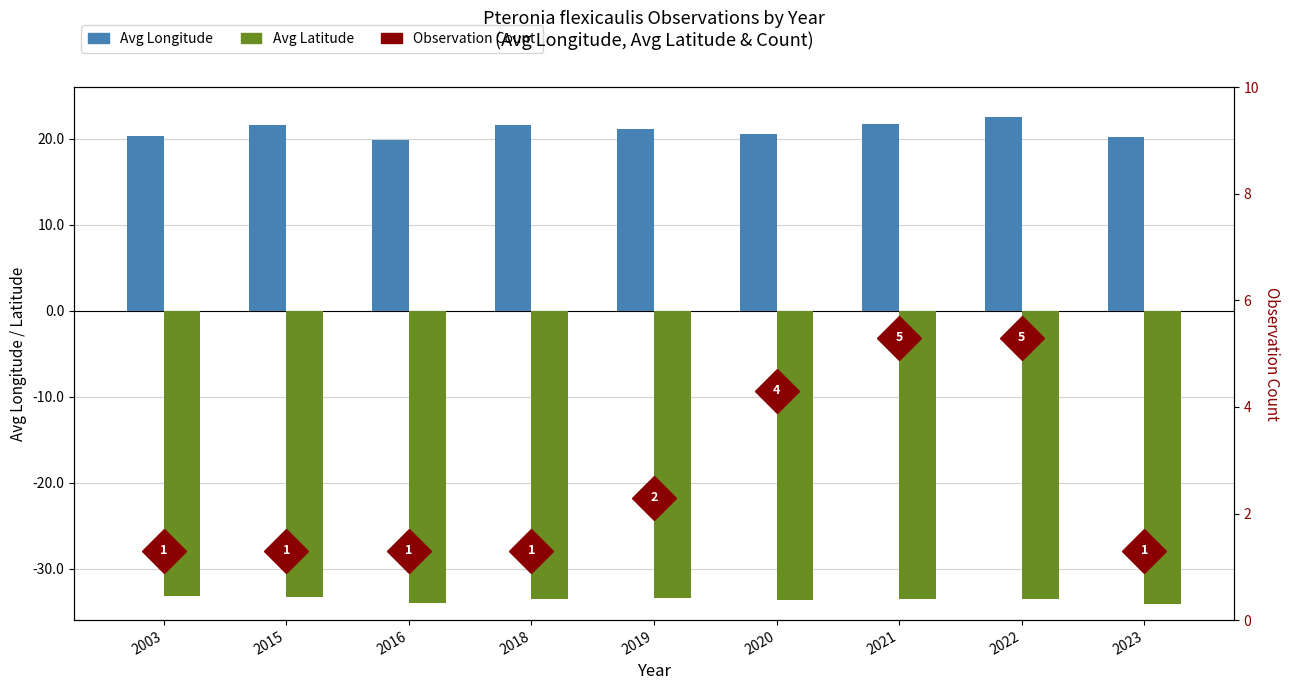

Which category has the lowest value in the Avg Latitude series?

2023